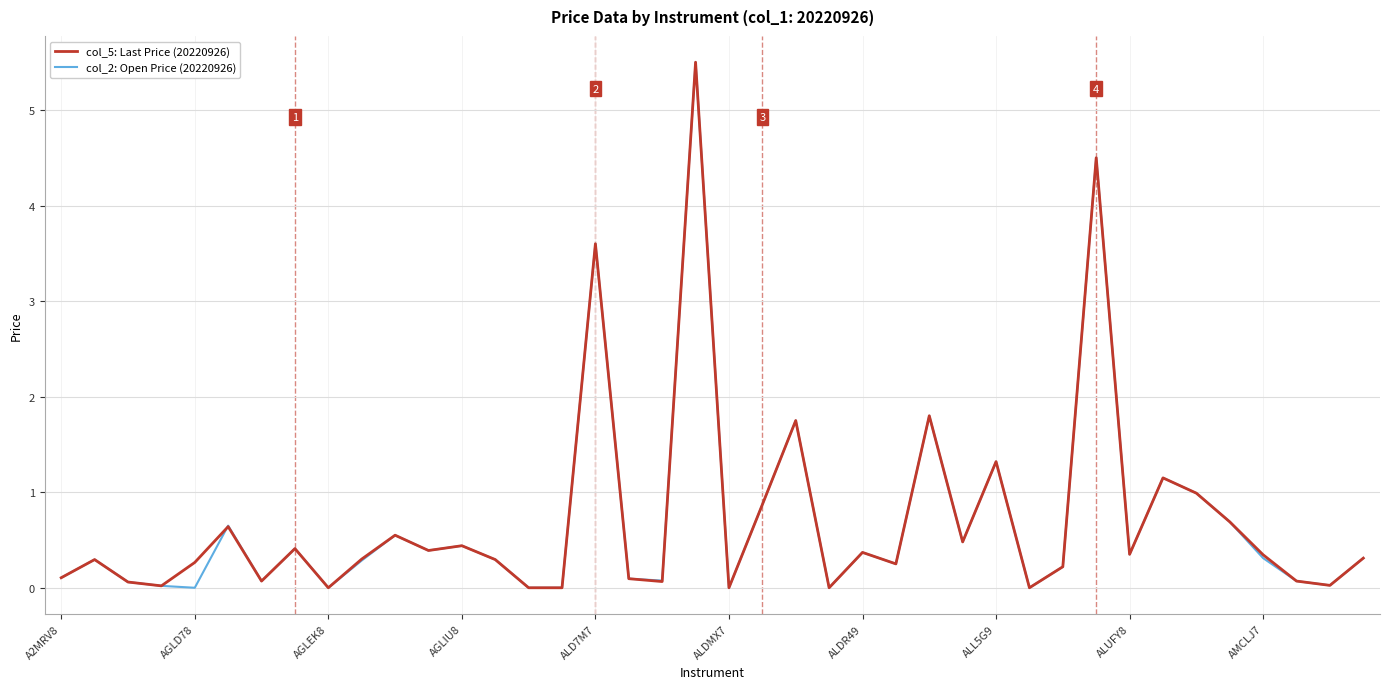

What is the maximum value for col_5: Last Price (20220926)?

5.5